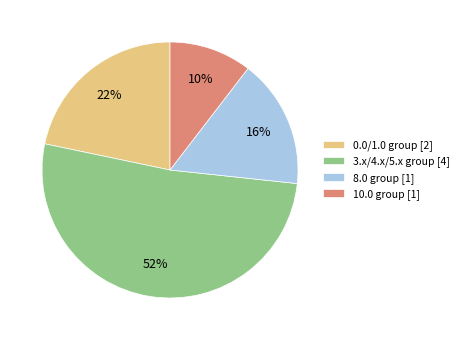

To the nearest percent, what portion does 10.0 group [1] represent?

10%